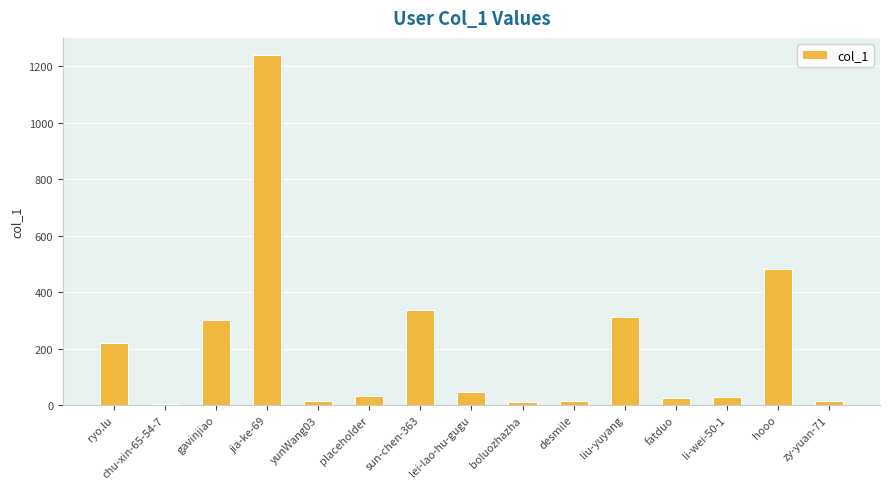

True or false: the data shows 190 at liu-yuyang.

False